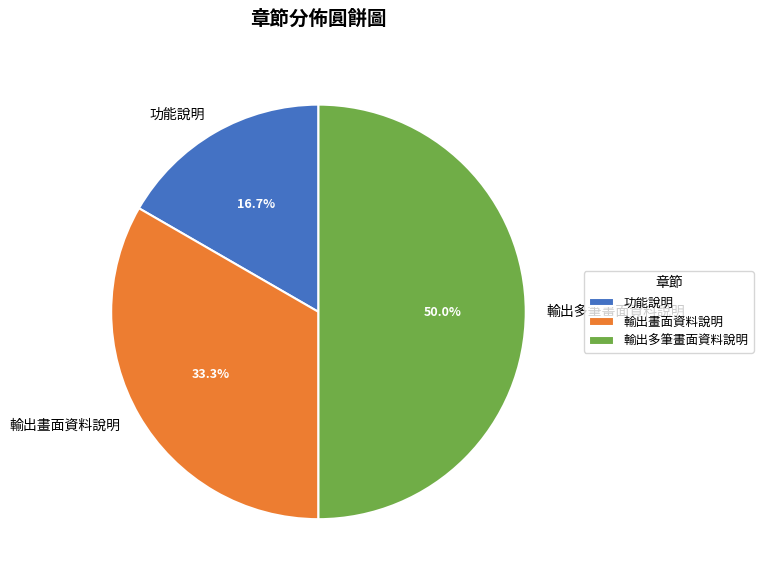

Between 輸出畫面資料說明 and 功能說明, which is larger?

輸出畫面資料說明